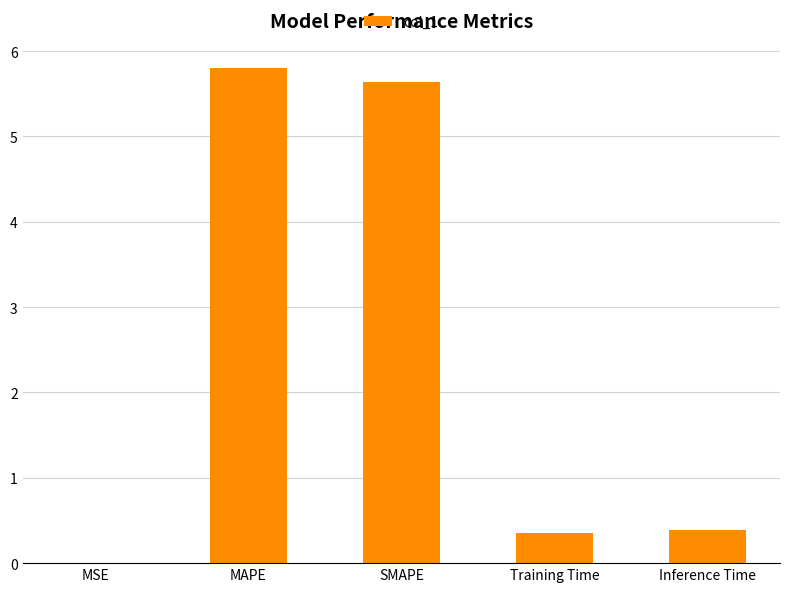

Which label corresponds to the largest value in the chart?

MAPE